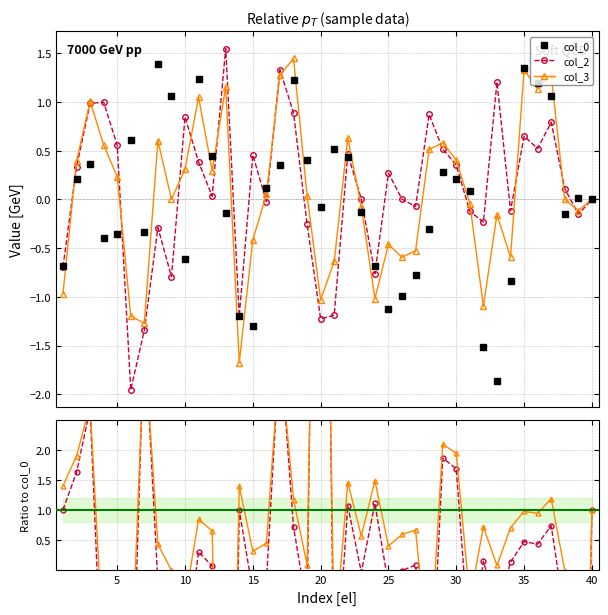

How many values in the col_0 series are below 0?

19